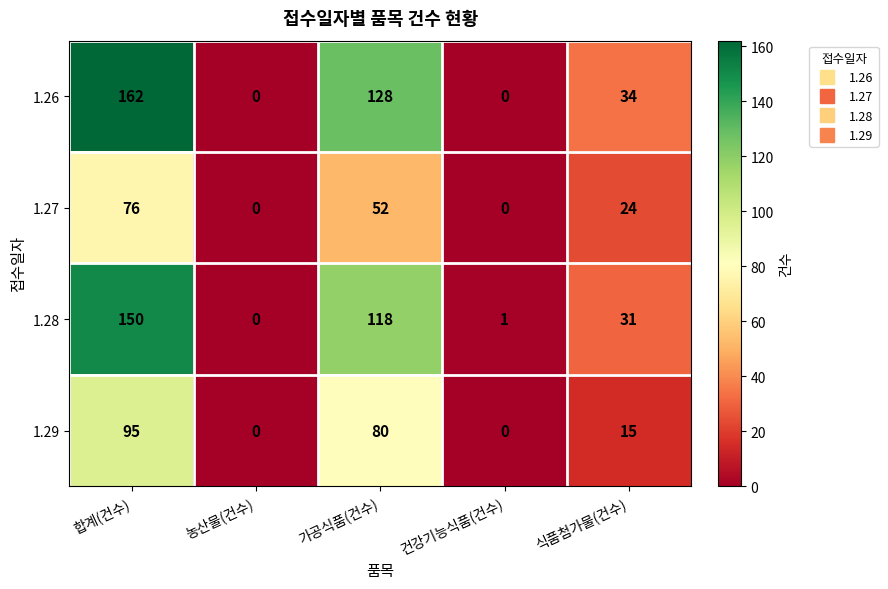

What is the difference between the highest and lowest values at 식품첨가물(건수)?

19